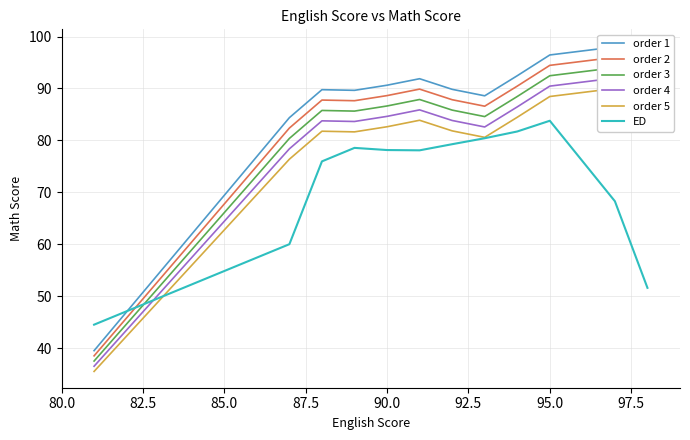

The value of ED at 90.0 is 78.1. True or false?

True